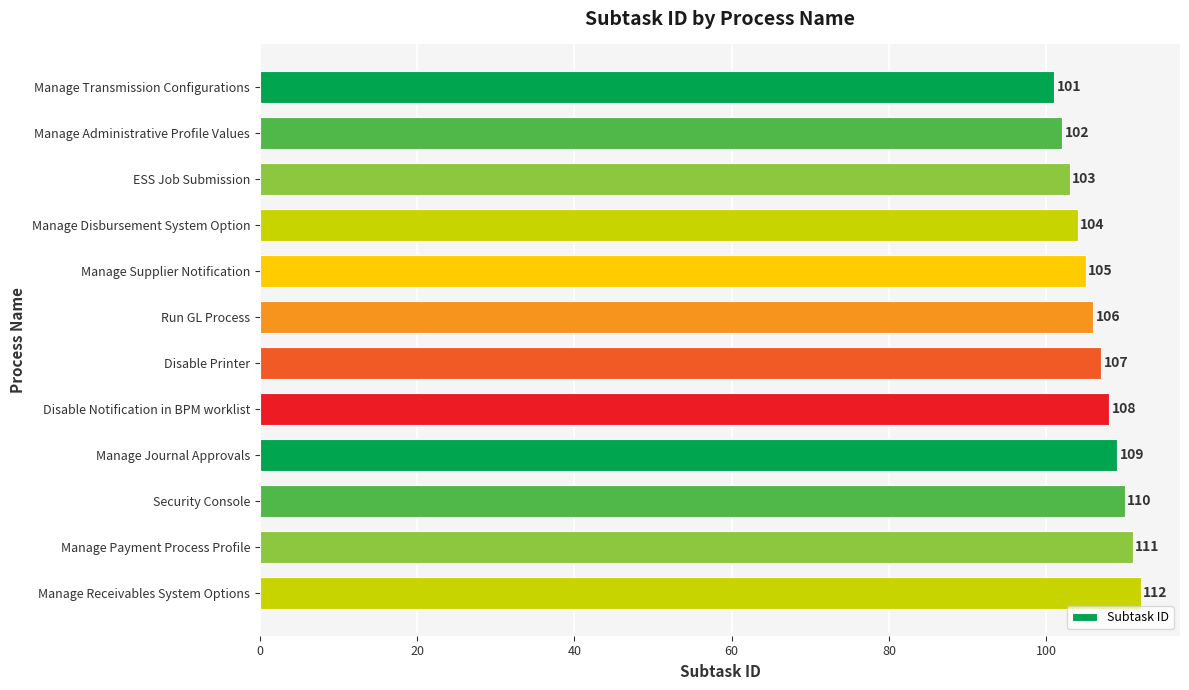

Reading top to bottom, list all the values displayed in this chart.

101	102	103	104	105	106	107	108	109	110	111	112